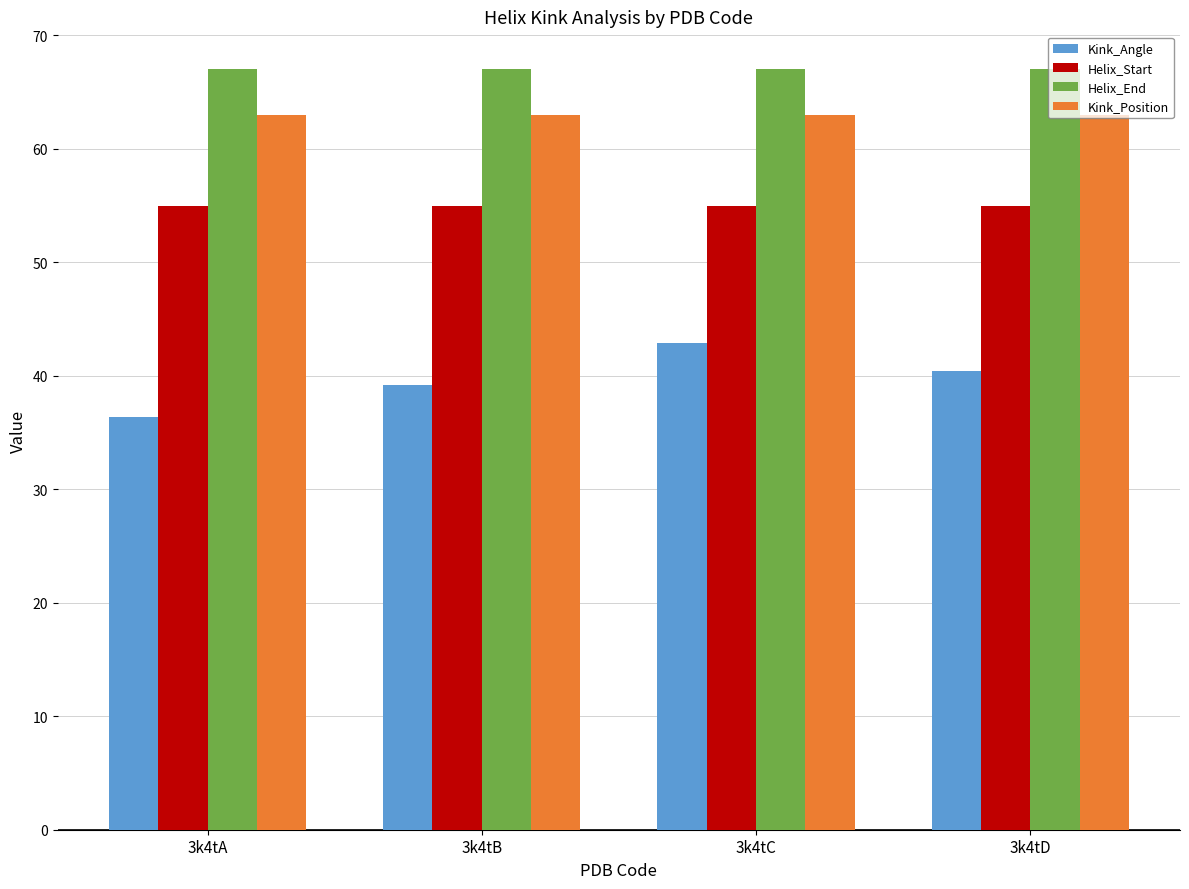

List the series in order of their peak value, highest first.

Helix_End, Kink_Position, Helix_Start, Kink_Angle